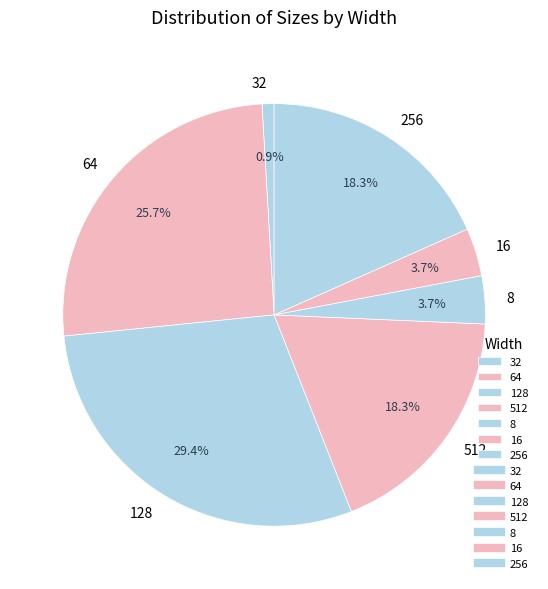

How many slices are in this pie chart?

7